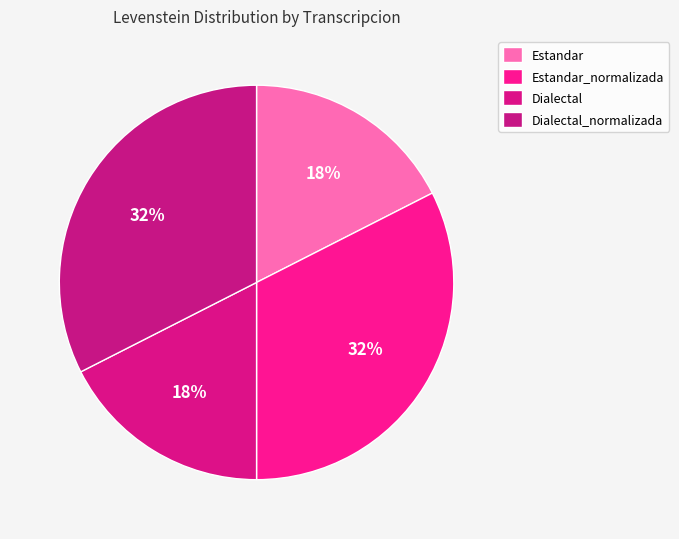

What is the change in value from Estandar to Estandar_normalizada?

+8.0